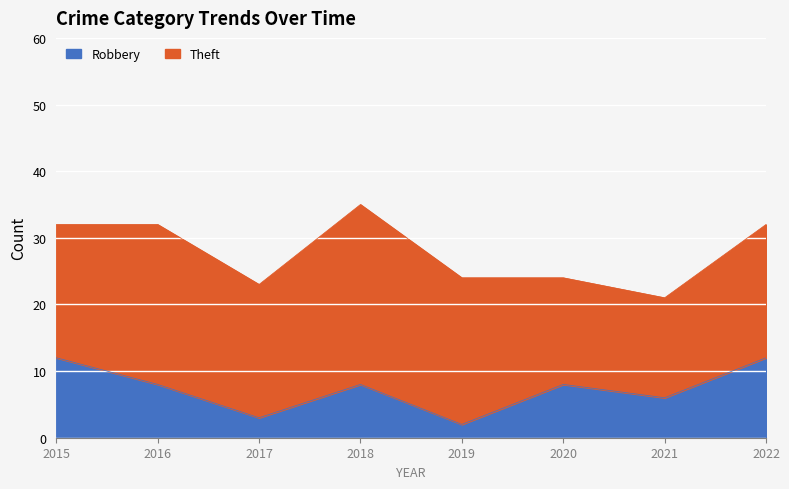

At which label does the data first exceed 8?

2015